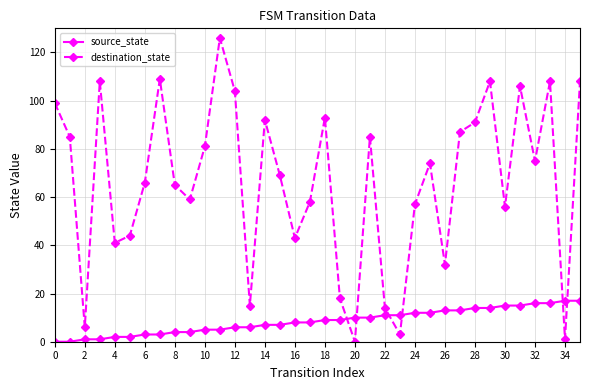

True or false: destination_state and source_state cross at least once.

True